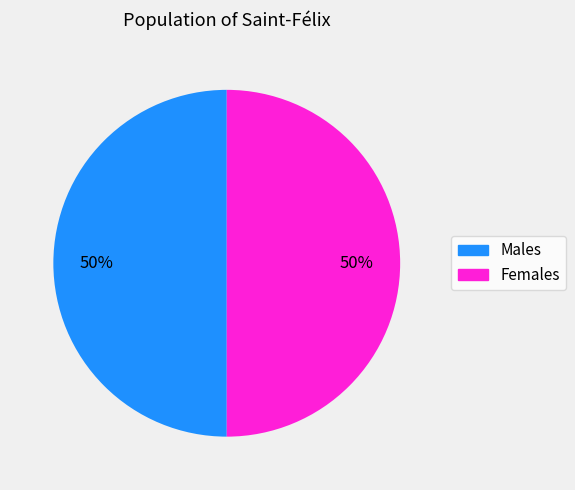

To the nearest percent, what is the average slice percentage?

50%